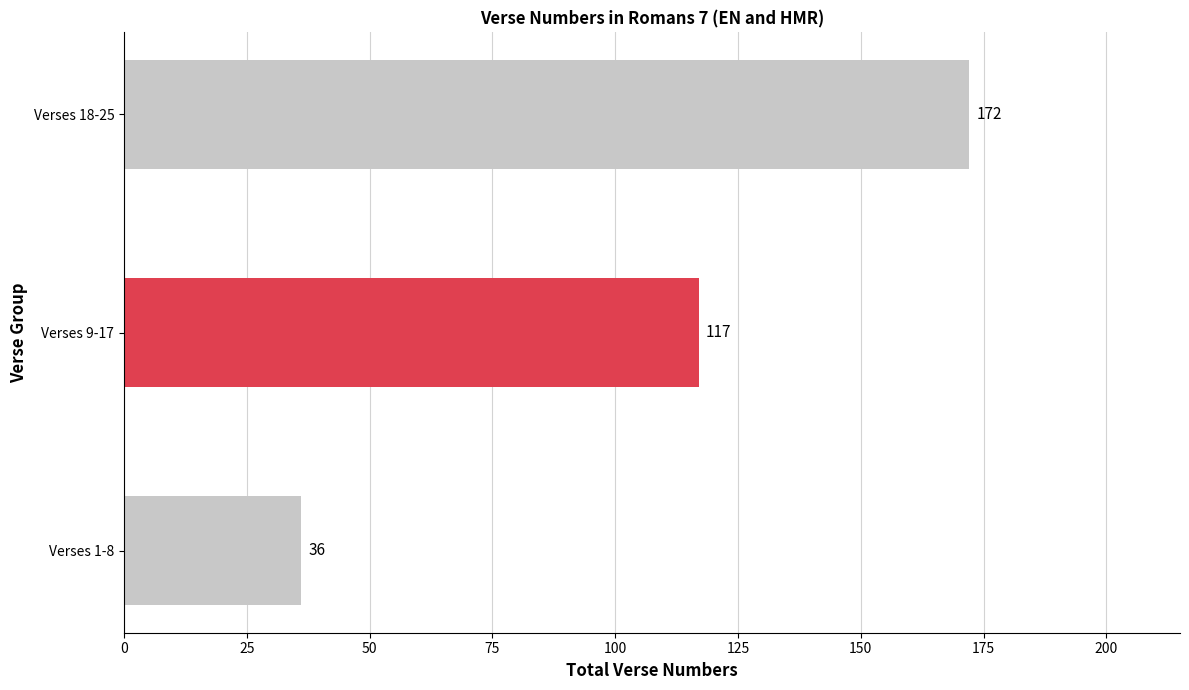

What is the maximum value shown in the chart?

172